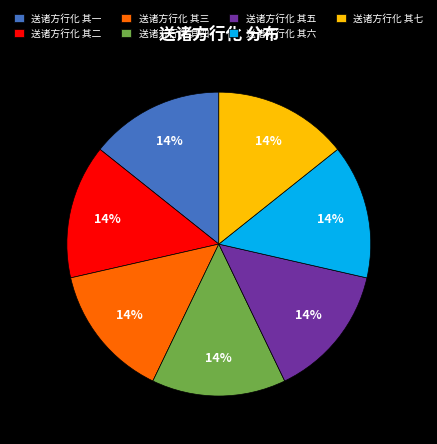

To the nearest percent, what is the average slice percentage?

14%